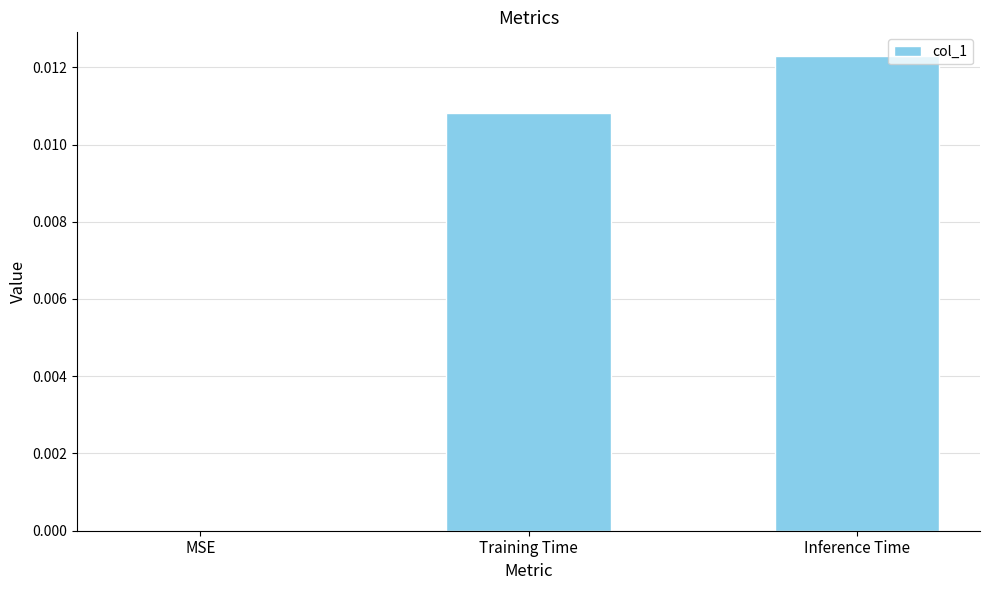

How many values are between 0 and 1?

3